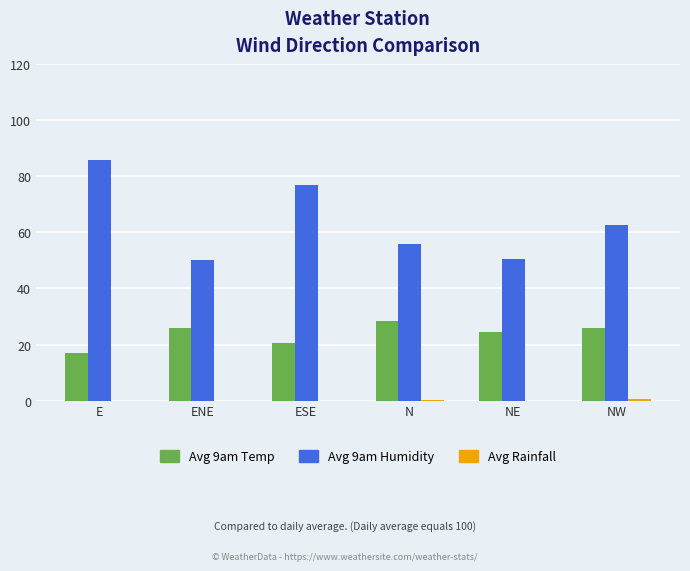

Which series has the largest total across all categories?

Avg 9am Humidity